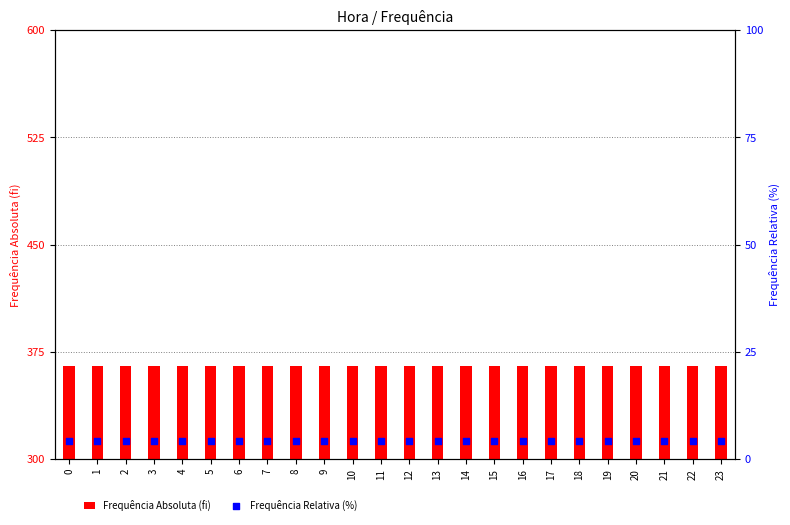

Which series has the largest total across all categories?

Frequência Absoluta (fi)